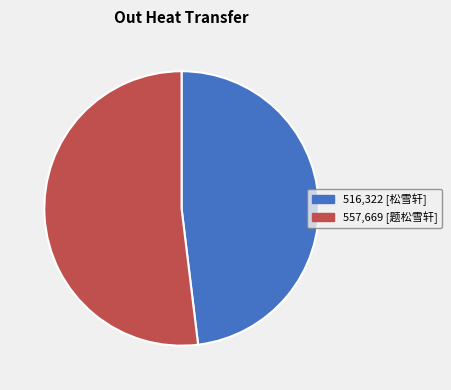

Is there a majority slice in this chart?

Yes